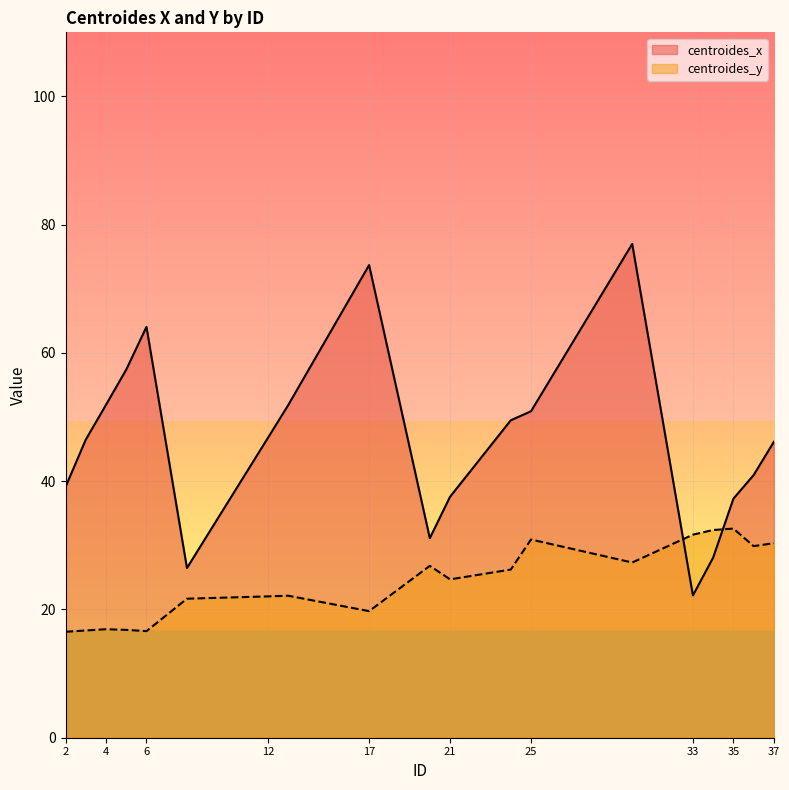

What is the greatest value displayed?

77.0